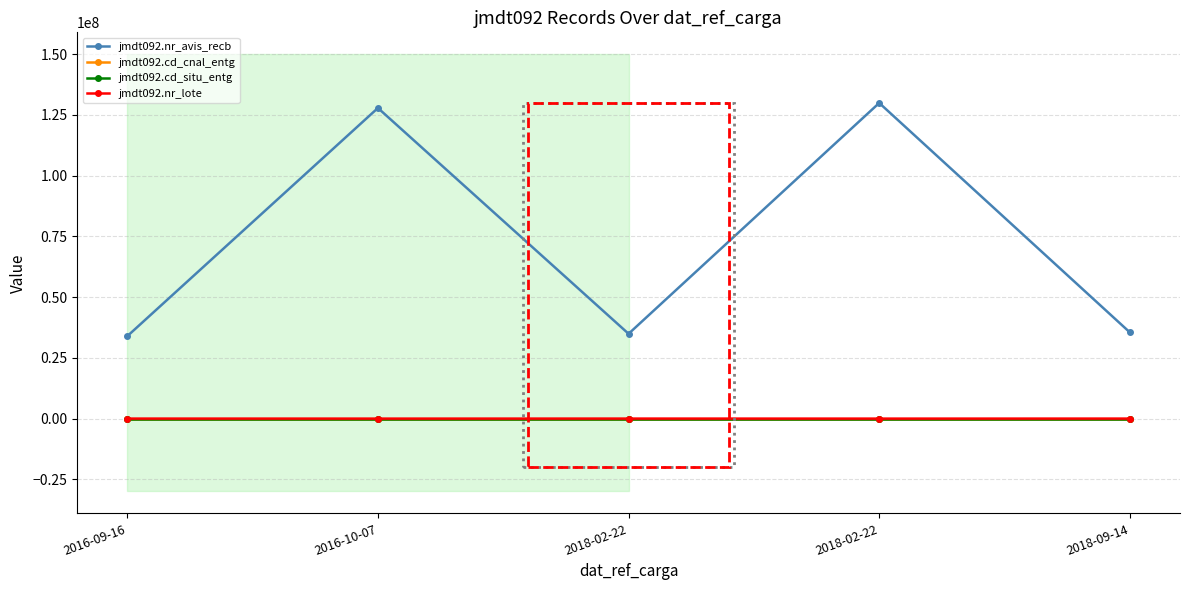

Which label corresponds to the largest value in the chart?

2018-02-22